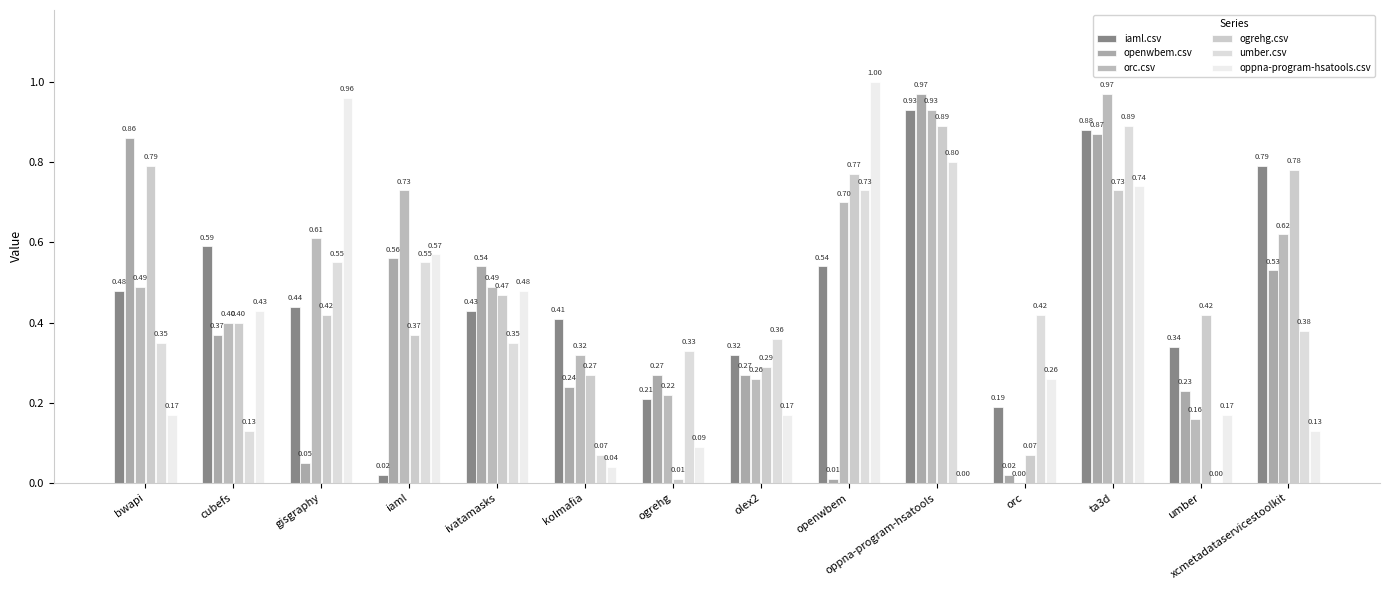

What is the approximate value of oppna-program-hsatools.csv at umber?

0.2